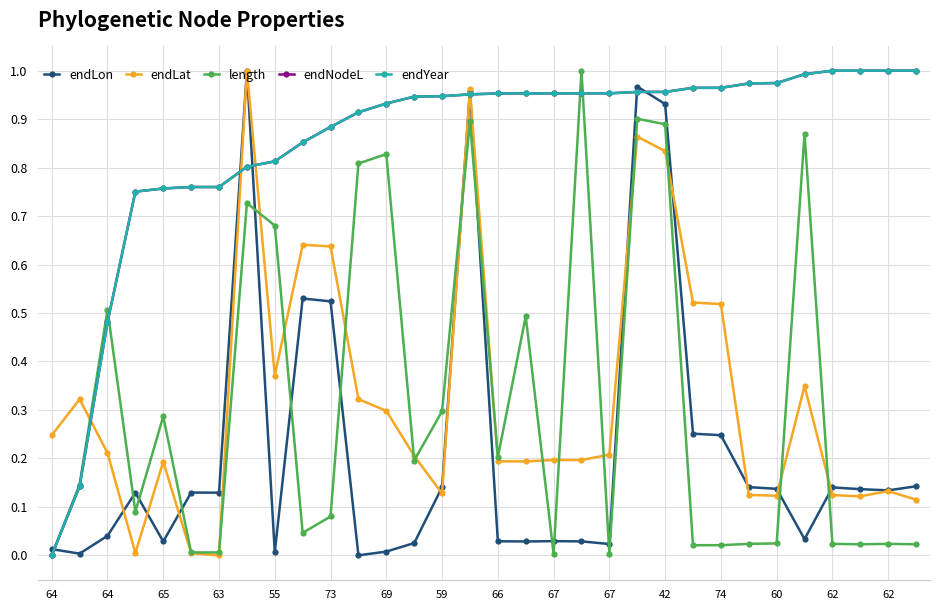

Count the number of categories in the chart.

32